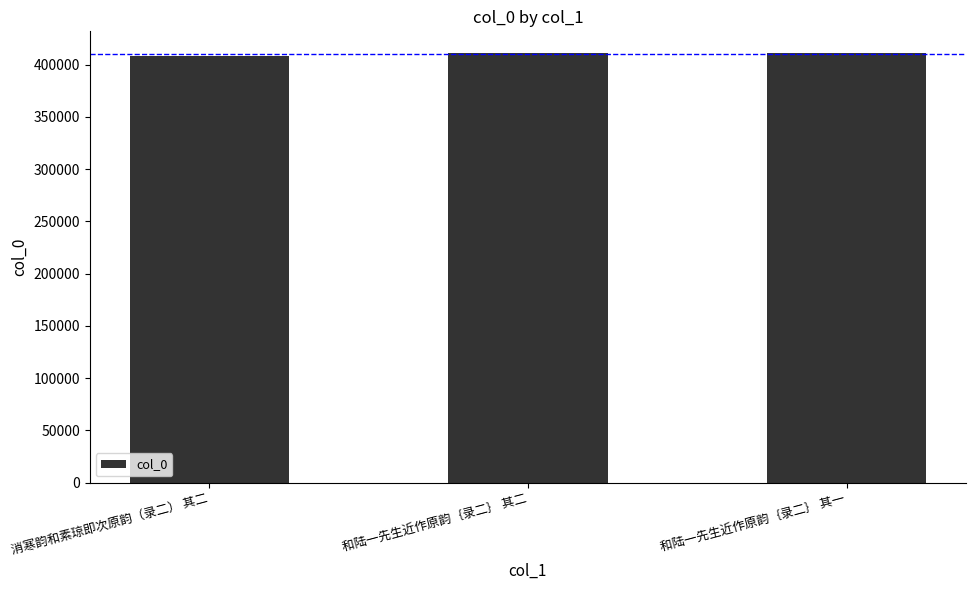

How many bars are there in total?

3